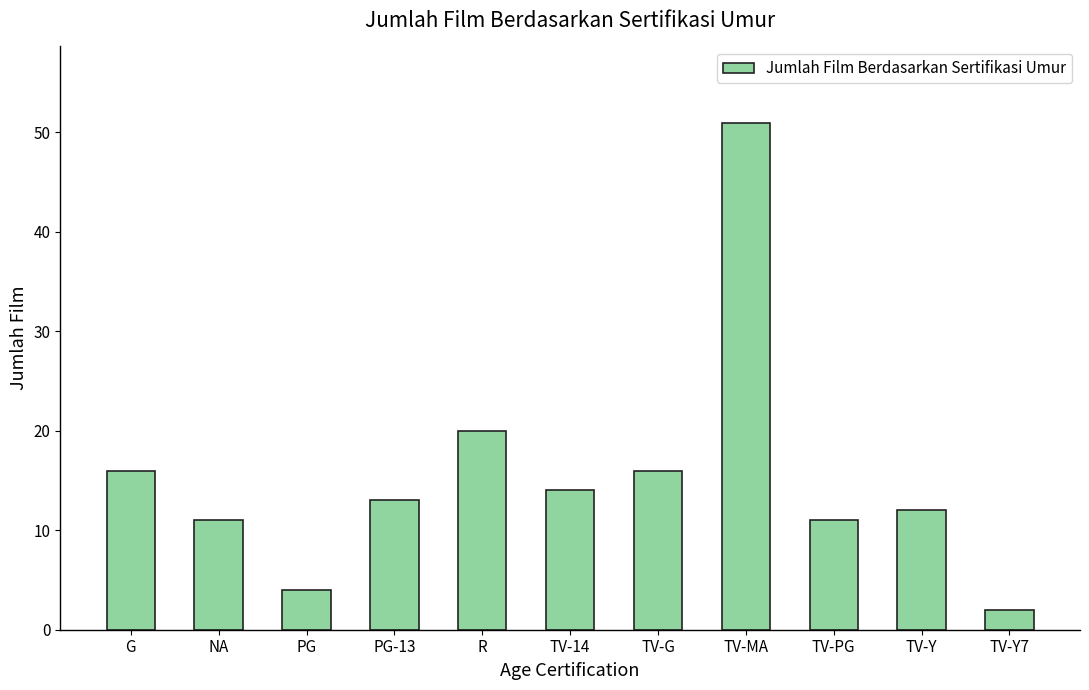

What is the label of the 7th bar from the right?

R